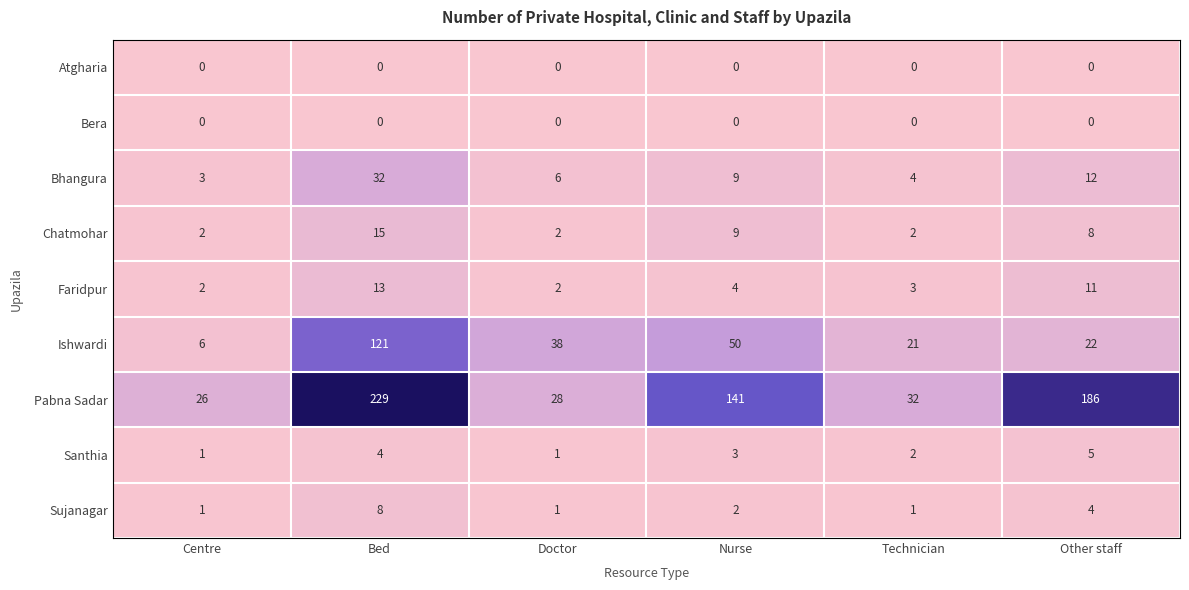

Which series changed the most between Centre and Doctor?

Ishwardi